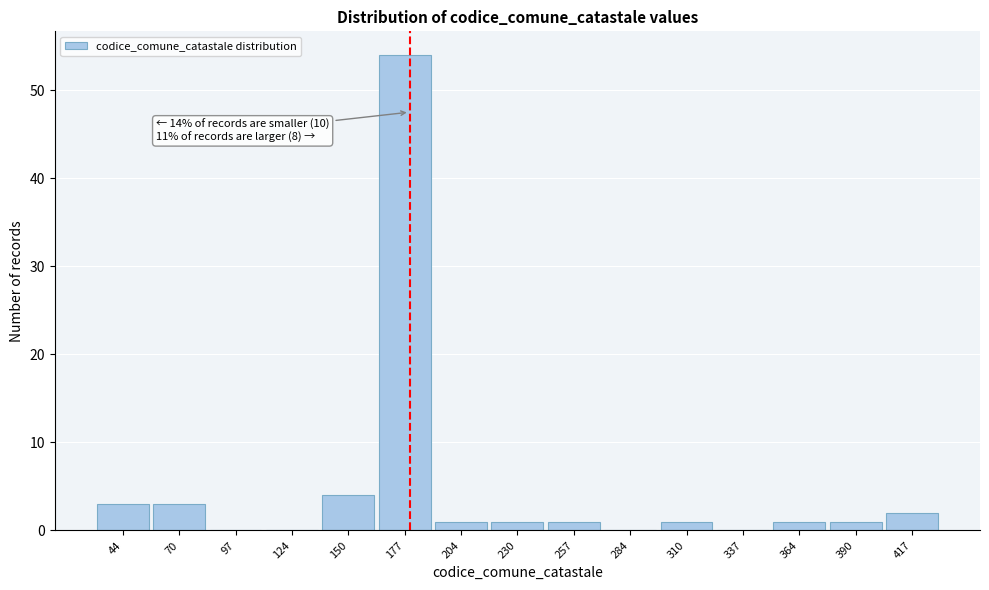

Reading right to left, transcribe all the data shown in this chart.

417=2	390=1	364=1	337=0	310=1	284=0	257=1	230=1	204=1	177=54	150=4	124=0	97=0	70=3	44=3